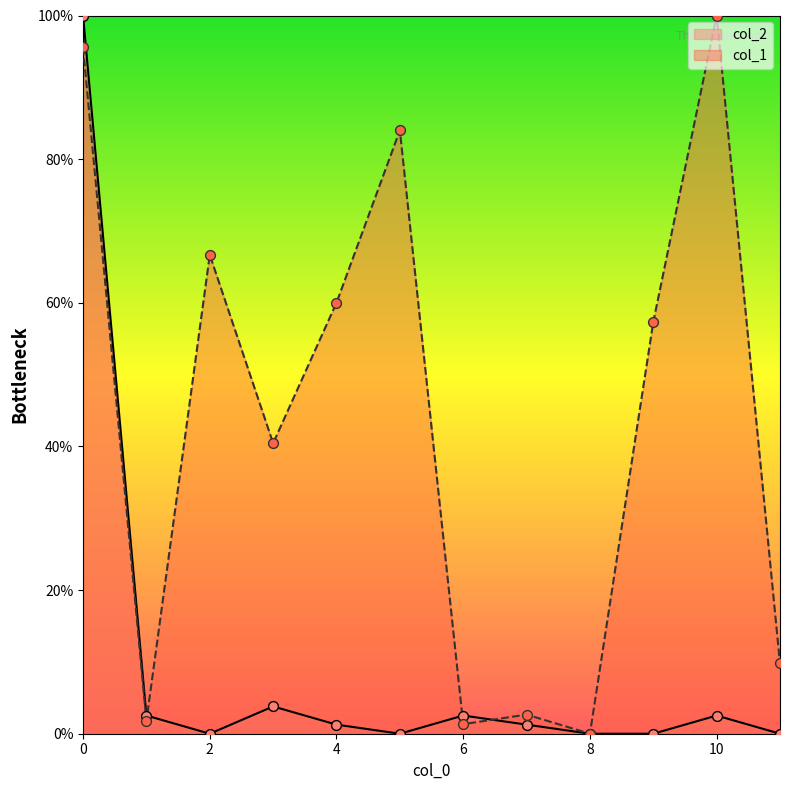

Which series has the largest Y range (max minus min)?

col_1